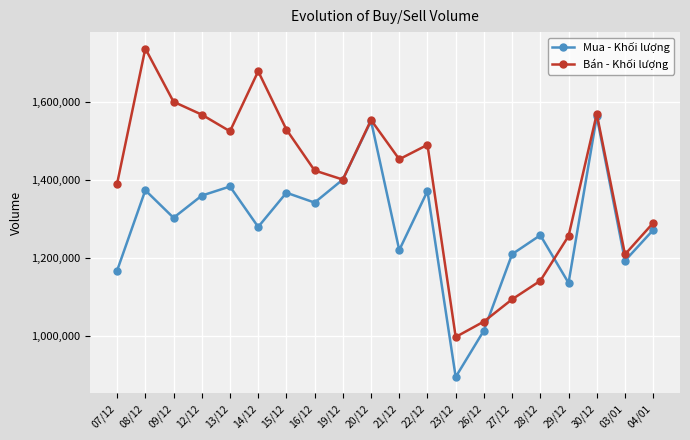

At which category does Bán - Khối lượng reach its first local valley?

13/12